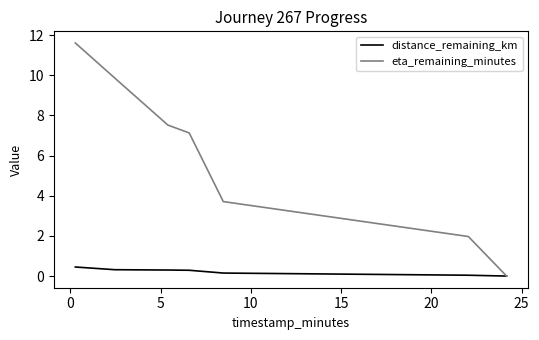

What is the maximum value shown in the chart?

11.6